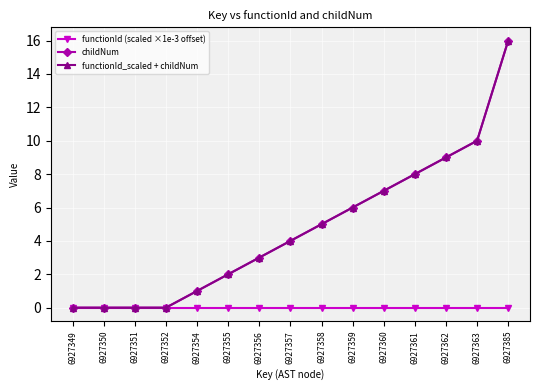

Is this an area chart (filled region under the line)?

No